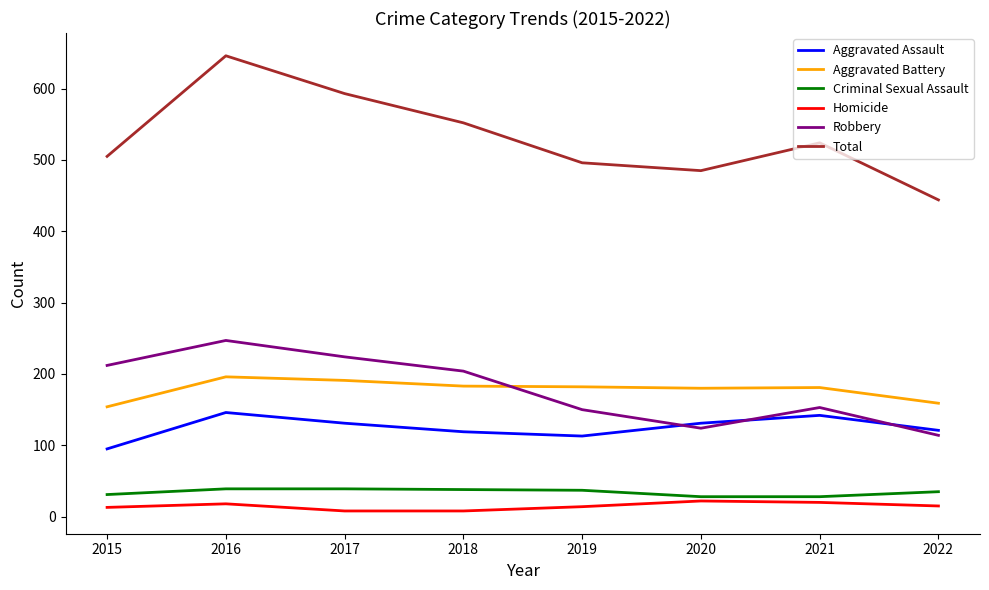

What is the spread (max minus min) of values at 2022?

429